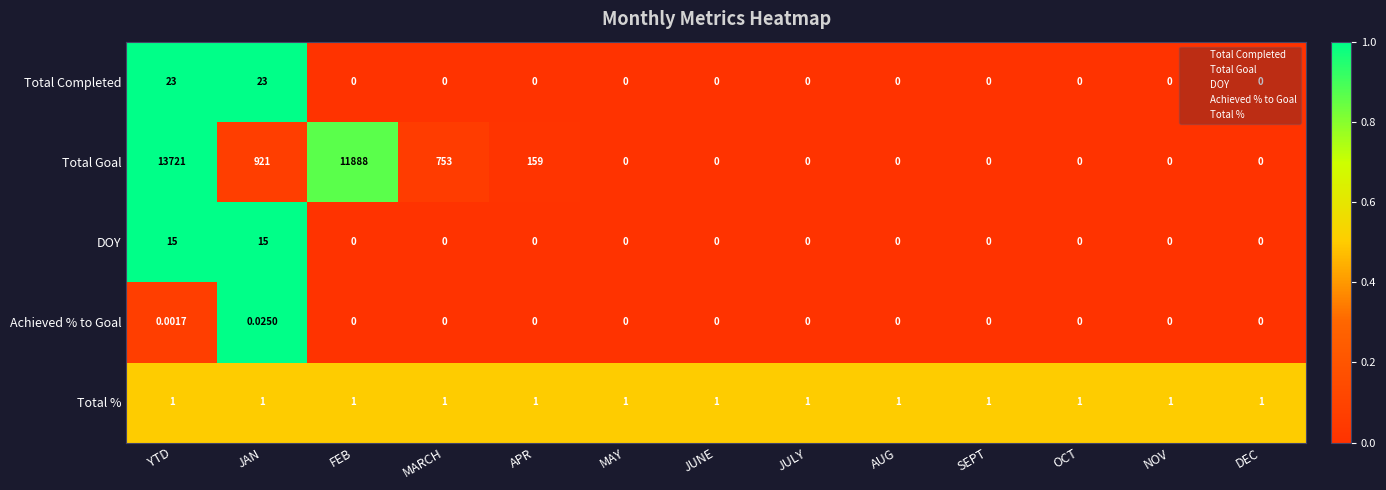

Which series has the largest range (max minus min)?

Total Goal